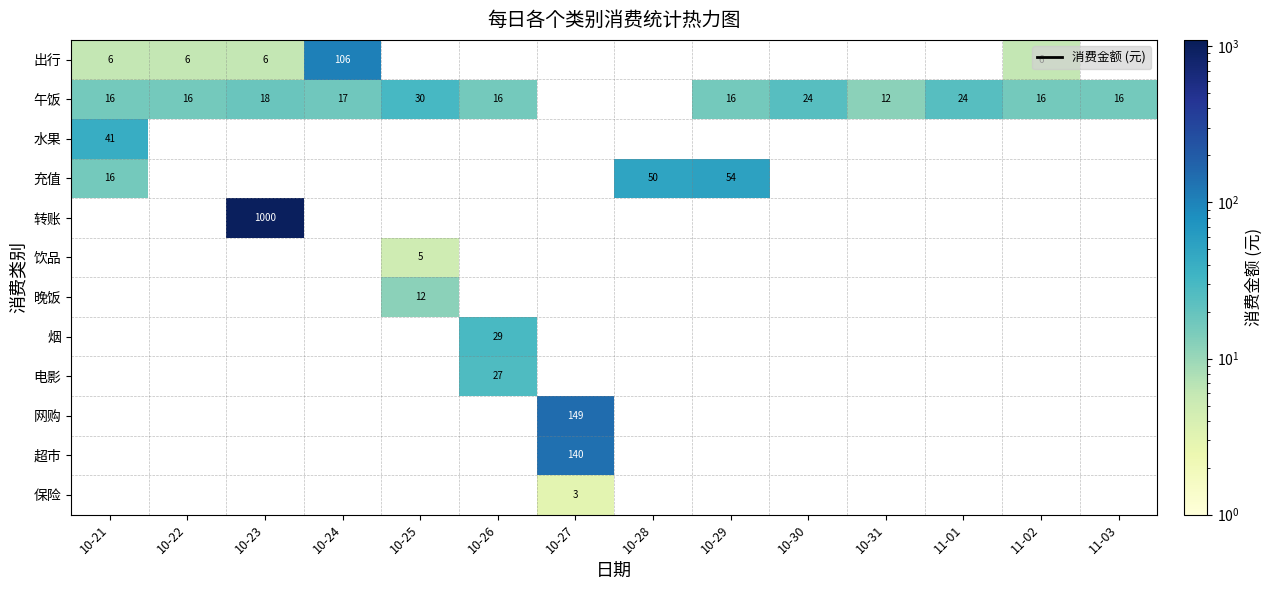

How many series are shown in this chart?

12